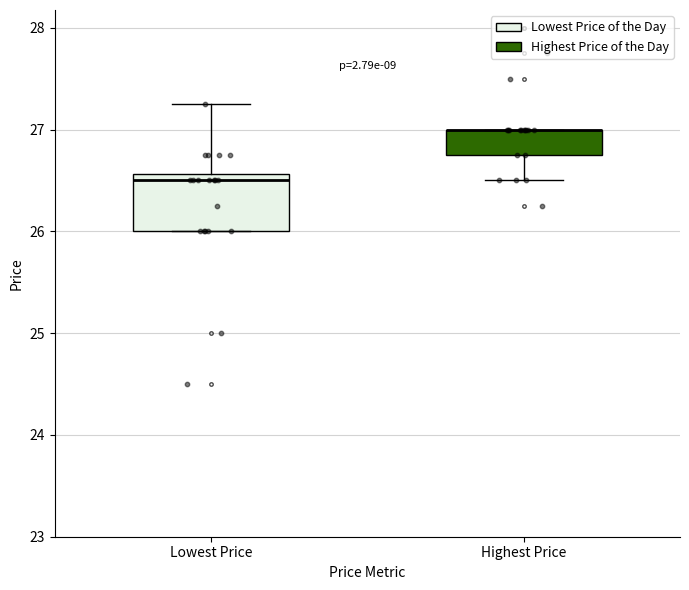

Comparing the boxes themselves (not the whiskers), which one is the tallest?

Lowest Price